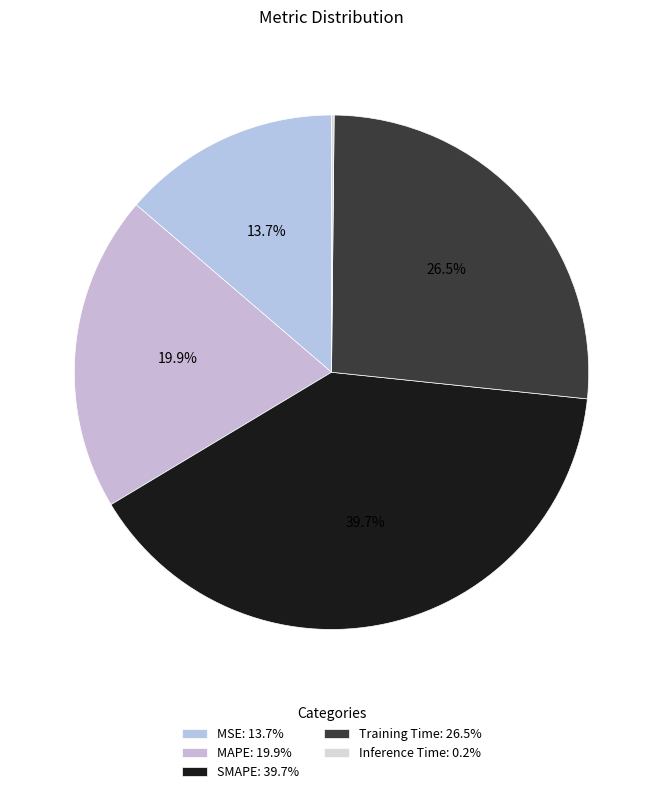

How many segments does this pie chart have?

5